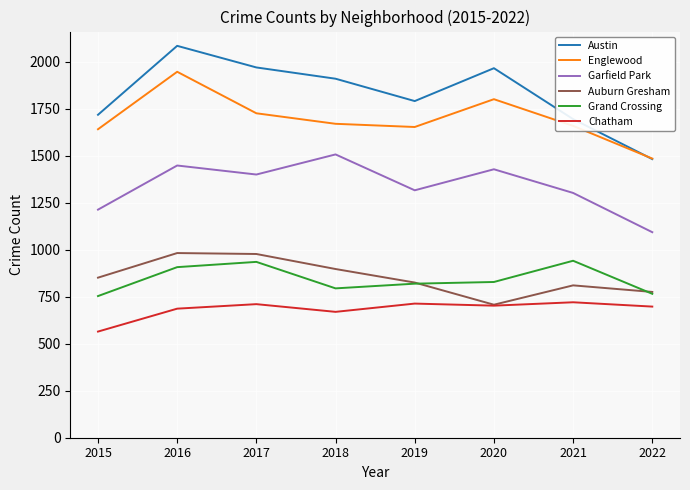

True or false: Austin and Chatham cross at least once.

False